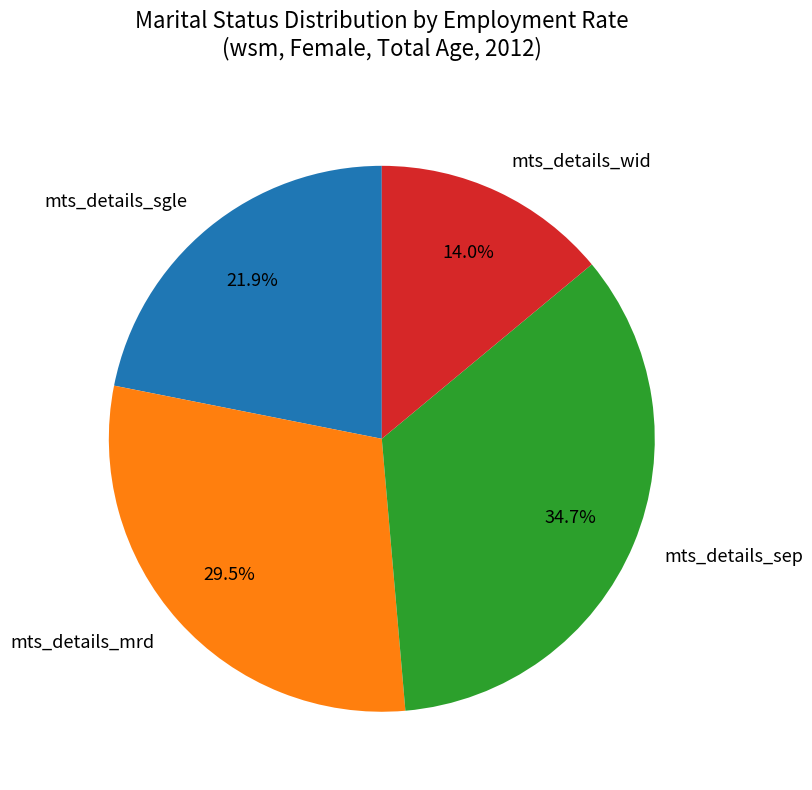

Which slice is the largest?

mts_details_sep